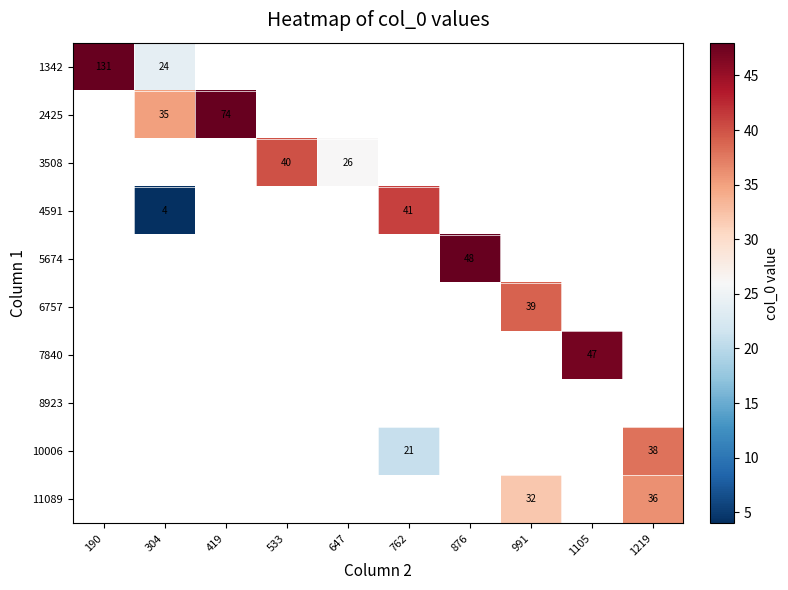

True or false: 5674 has a value of 71.6 at 876.

False